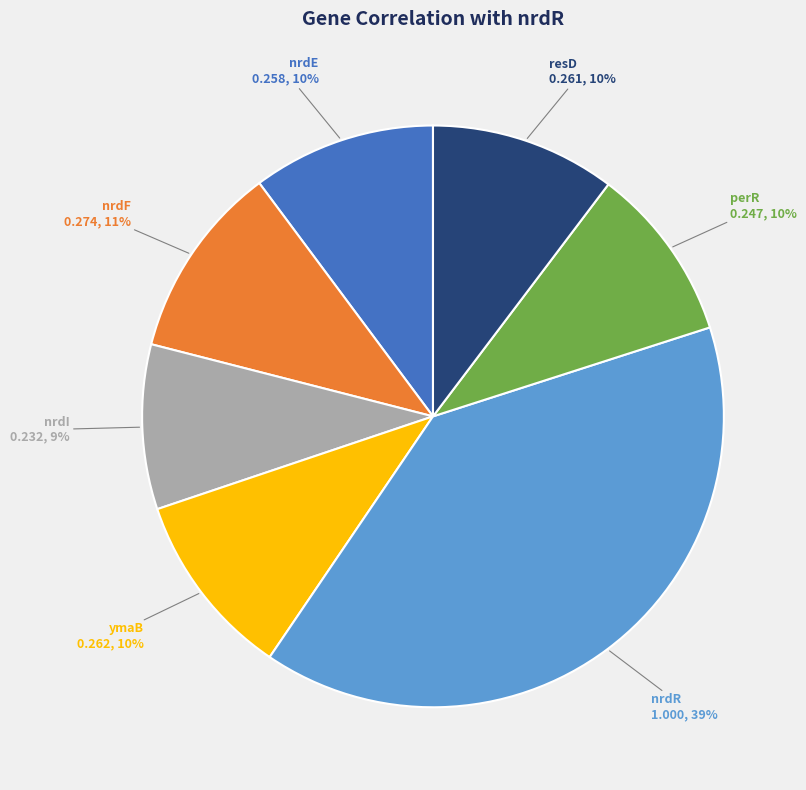

To the nearest percent, what is the average slice percentage?

14%